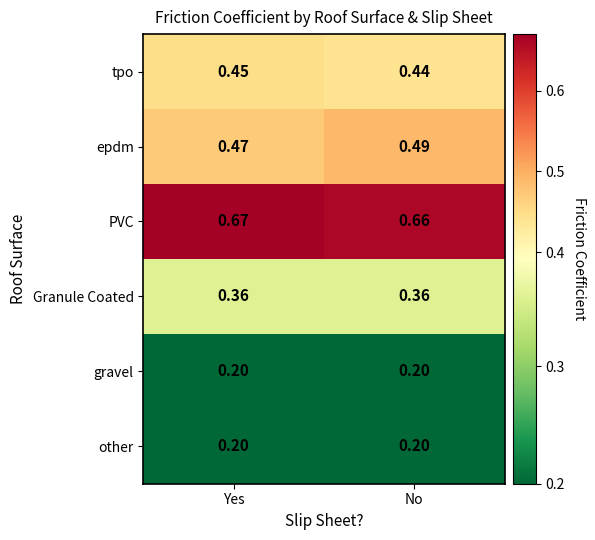

Where is epdm nearest to the value 0?

Yes